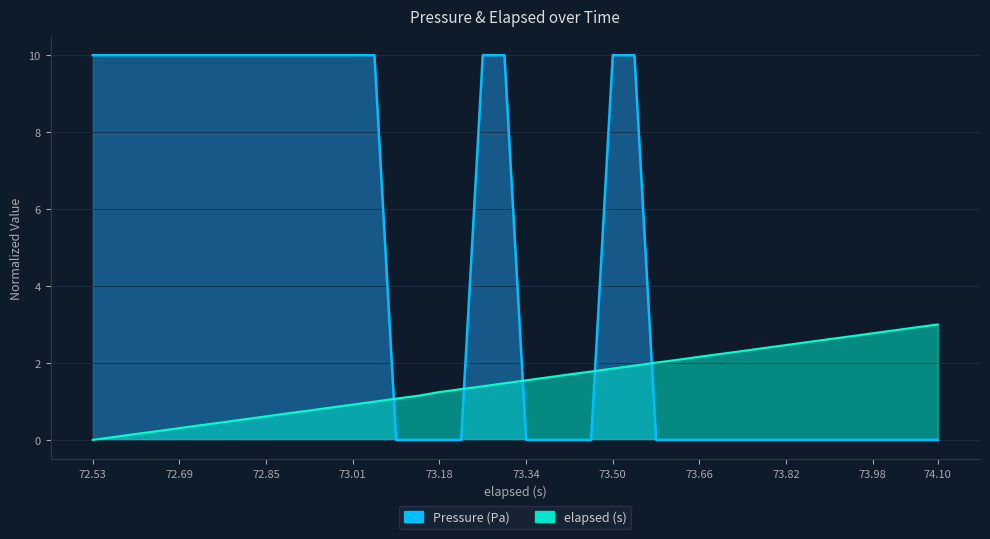

True or false: Pressure (Pa) has a value of 5.3 at 11.

False